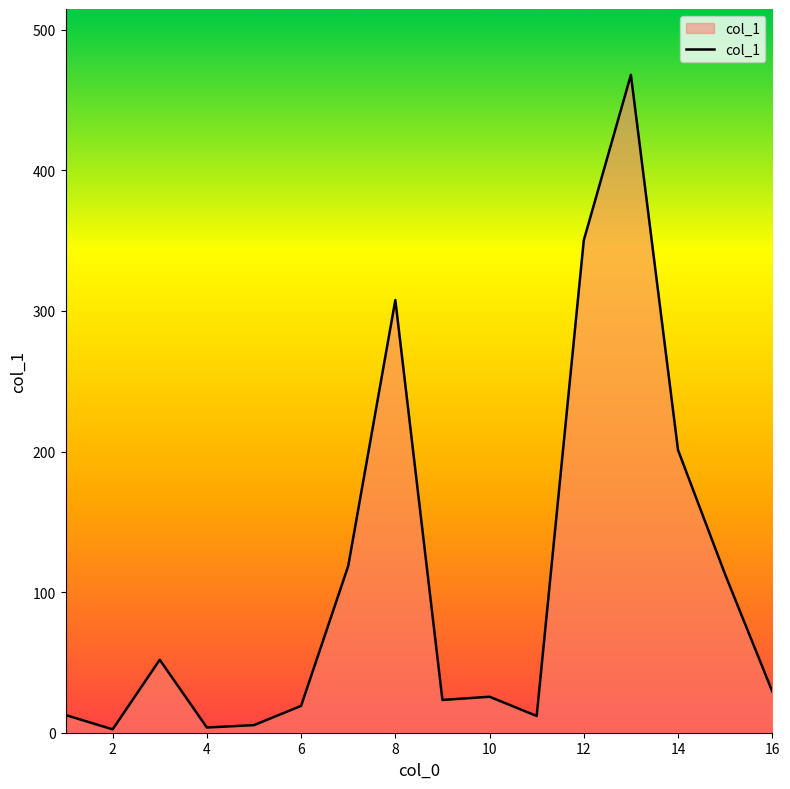

What is the maximum value shown in the chart?

468.0